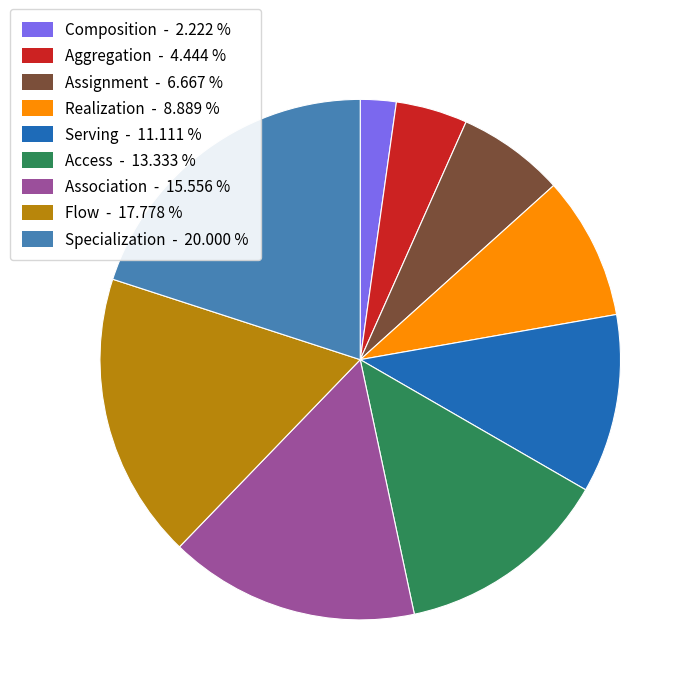

Between Aggregation and Access, which is larger?

Access